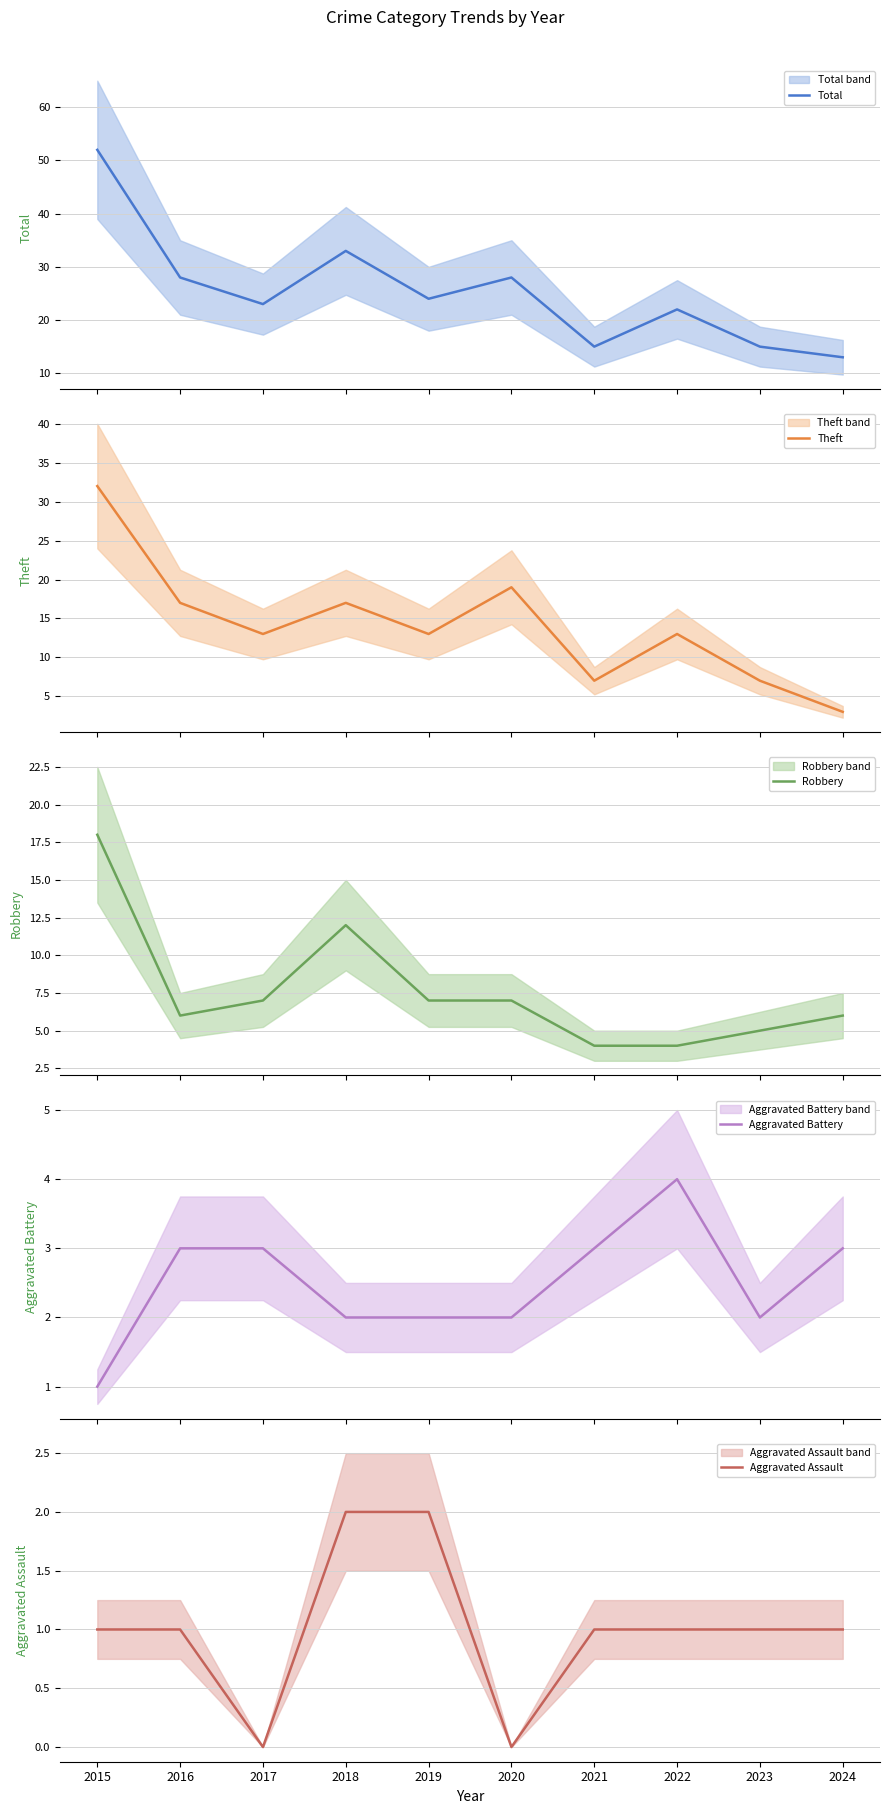

The Total series shows 40 at 2017. True or false?

False